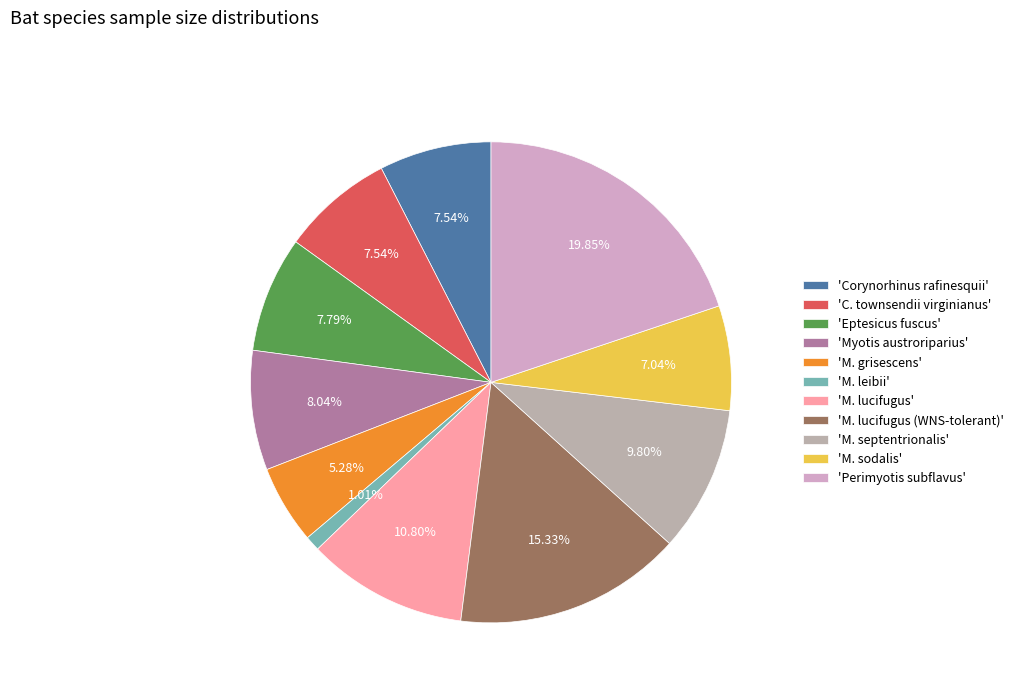

Which category has the biggest portion of the pie?

'Perimyotis subflavus'